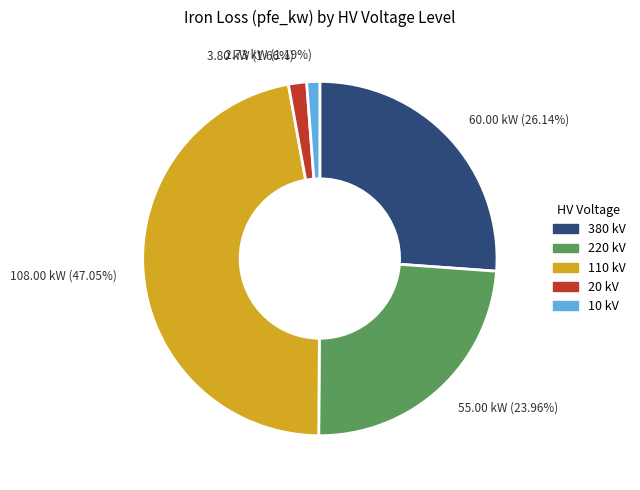

Is there any slice that represents more than half of the pie?

No